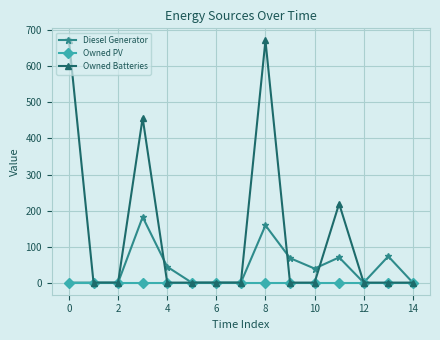

Which series has the largest range (max minus min)?

Owned Batteries